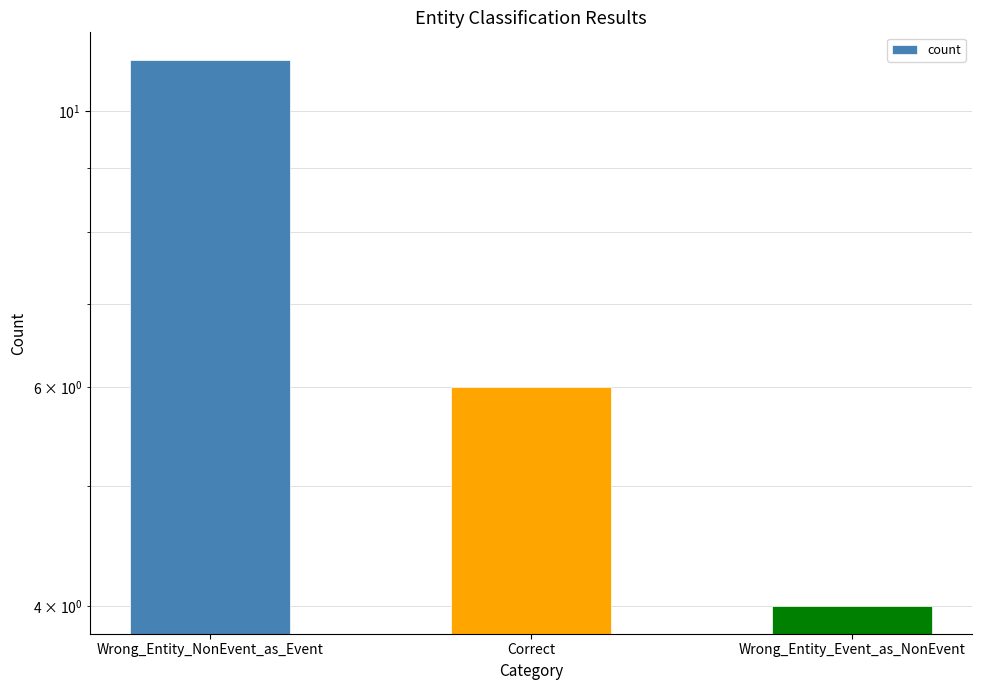

What is the ratio of the value at Correct to the value at Wrong_Entity_Event_as_NonEvent?

1.5